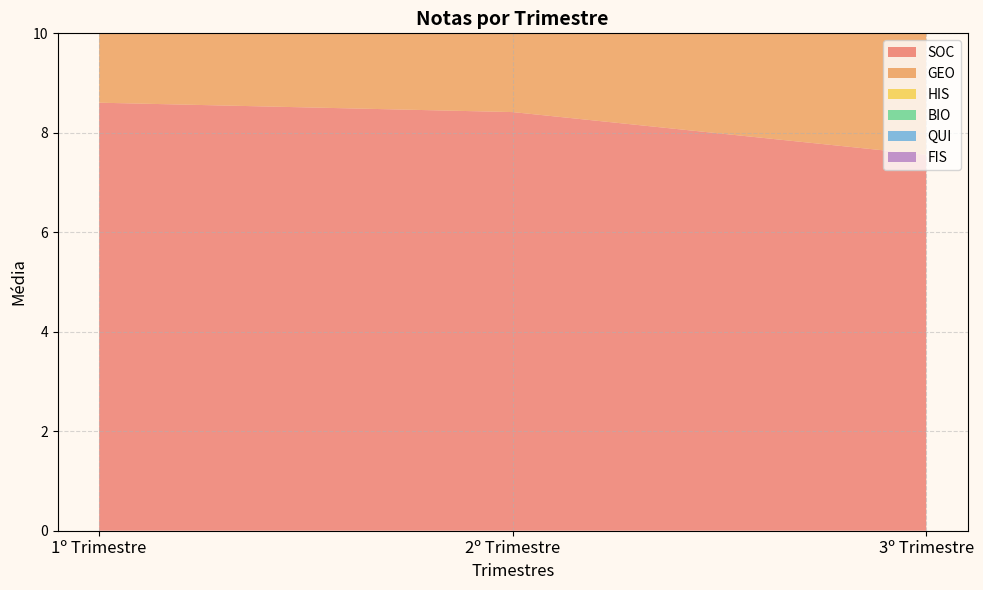

Reading left to right, what are all the values shown in this chart?

SOC: 1º Trimestre=8.6	2º Trimestre=8.4	3º Trimestre=7.6
GEO: 1º Trimestre=6.5	2º Trimestre=8.7	3º Trimestre=6.8
HIS: 1º Trimestre=7.1	2º Trimestre=7.4	3º Trimestre=6.5
BIO: 1º Trimestre=6.3	2º Trimestre=6.2	3º Trimestre=6.7
QUI: 1º Trimestre=7.0	2º Trimestre=7.2	3º Trimestre=6.4
FIS: 1º Trimestre=6.5	2º Trimestre=3.2	3º Trimestre=4.5